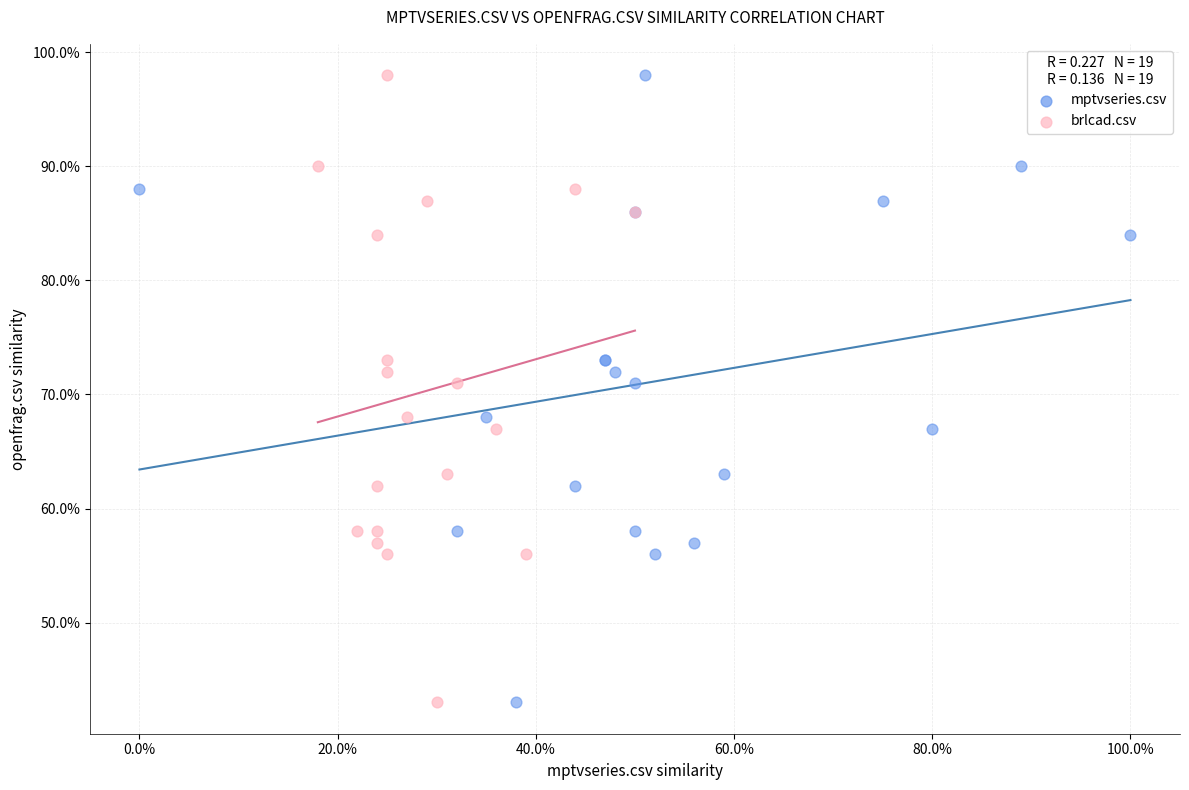

What are all the series names shown in the legend?

mptvseries.csv, brlcad.csv